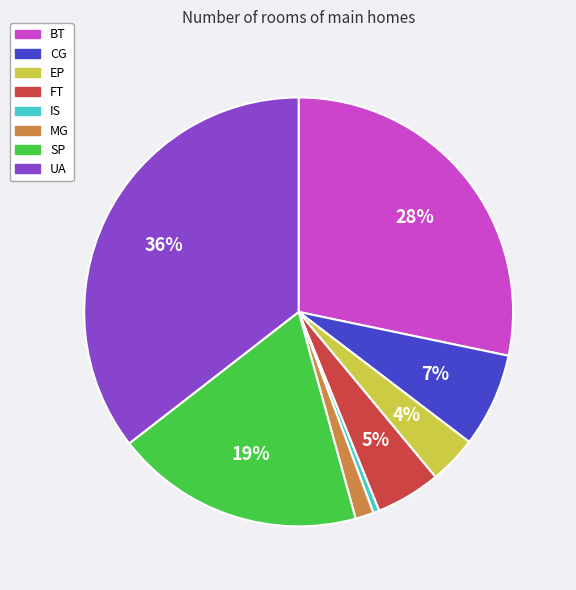

True or false: CG accounts for 18% of the total.

False